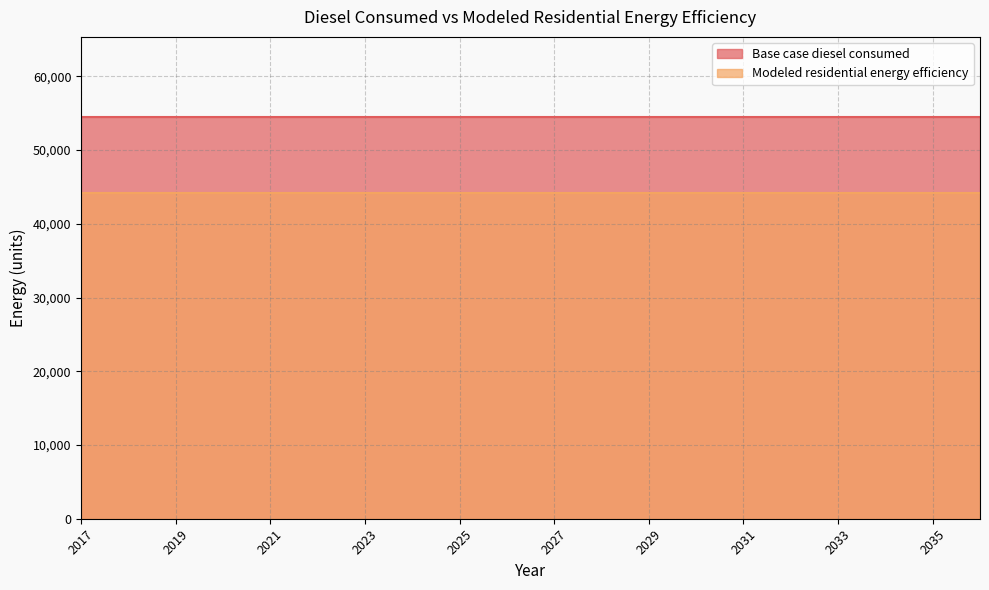

What is the total value across all series at 2021?

98662.8